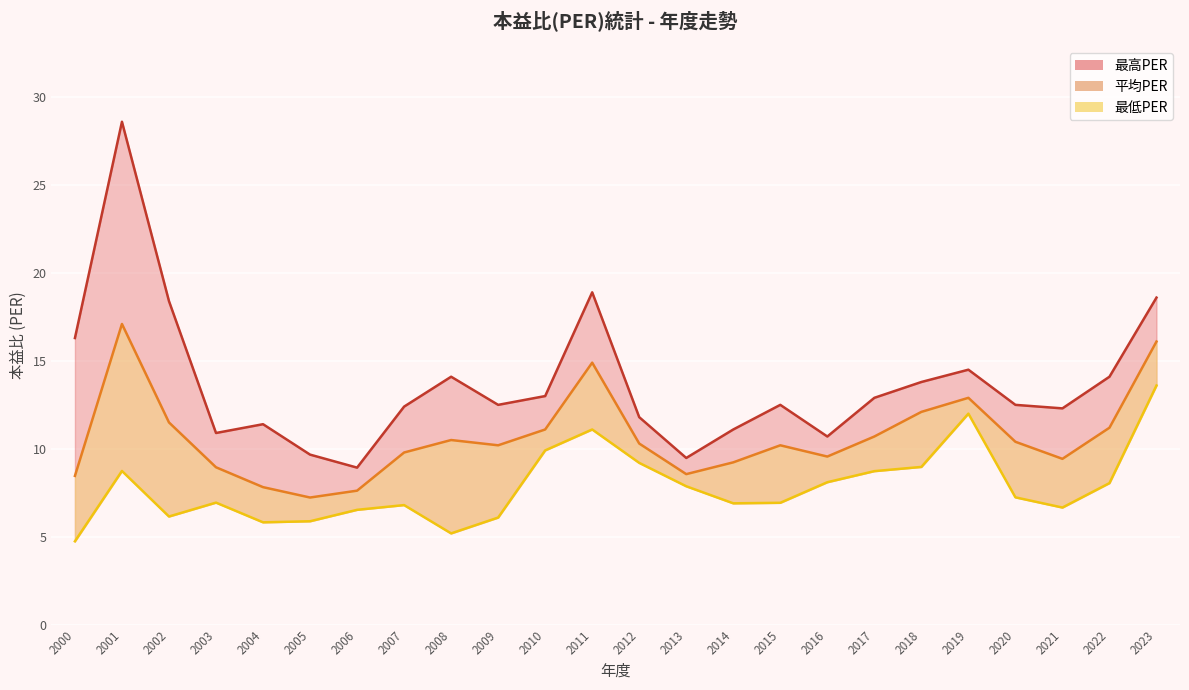

What are all the series names shown in the legend?

最高PER, 平均PER, 最低PER